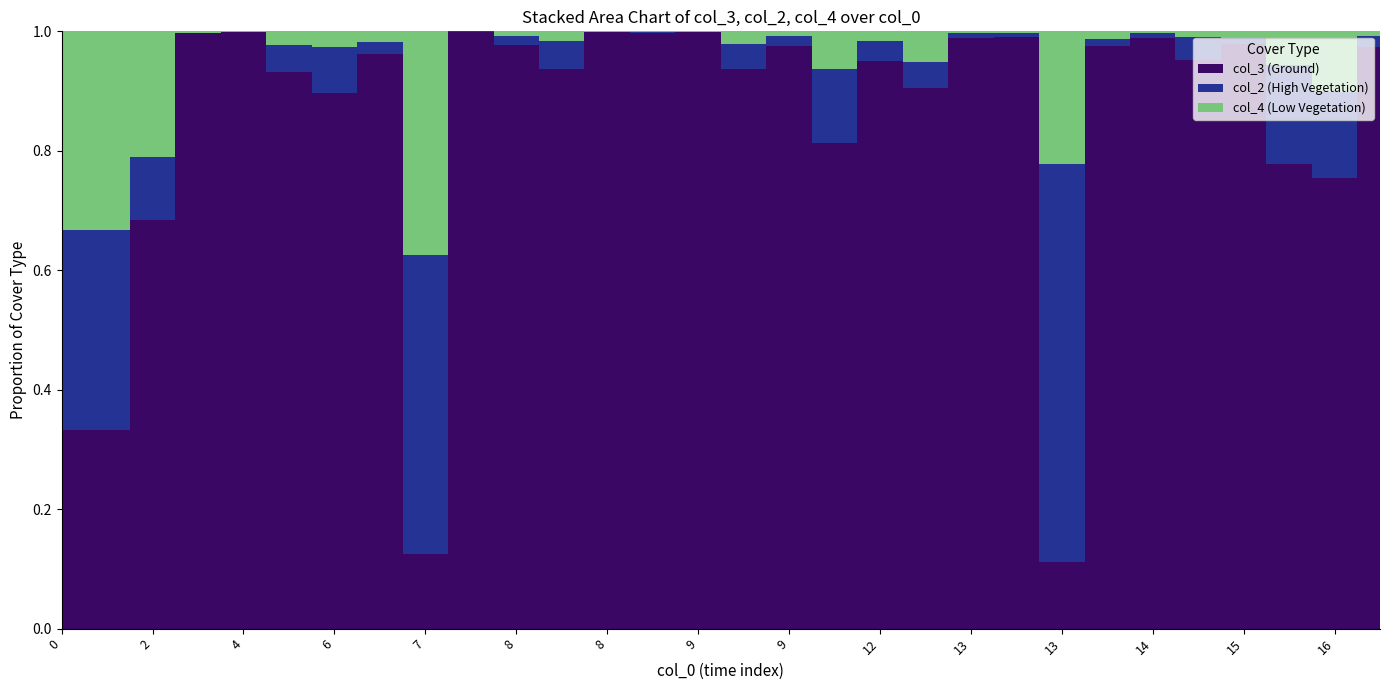

Reading left to right, transcribe all the data shown in this chart.

col_3: 0=1	0=1	2=13	3=884	4=1745	5=41	6=35	7=103	7=1	8=946	8=127	8=60	8=1241	9=985	9=1162	9=90	9=120	9=13	12=57	12=105	13=357	13=292	13=1	14=235	14=352	14=101	15=181	16=14	16=37	17=258
col_2: 0=1	0=1	2=2	3=1	4=1	5=2	6=3	7=2	7=4	8=1	8=2	8=3	8=1	9=1	9=1	9=4	9=2	9=2	12=2	12=5	13=3	13=2	13=6	14=3	14=3	14=4	15=2	16=3	16=7	17=5
col_4: 0=1	0=1	2=4	3=2	4=1	5=1	6=1	7=2	7=3	8=0	8=1	8=1	8=1	9=1	9=1	9=2	9=1	9=1	12=1	12=6	13=1	13=1	13=2	14=3	14=1	14=1	15=2	16=1	16=5	17=2